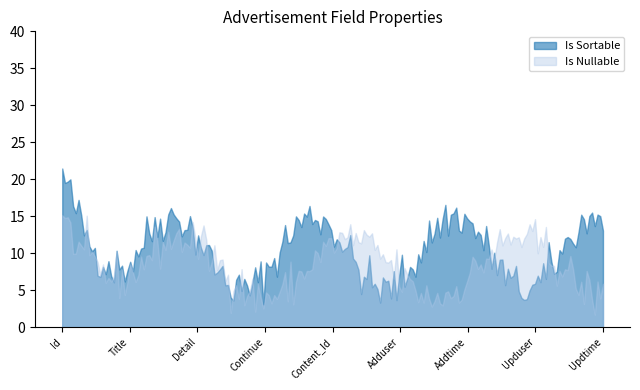

Which has a higher value, Detail or Title?

Detail